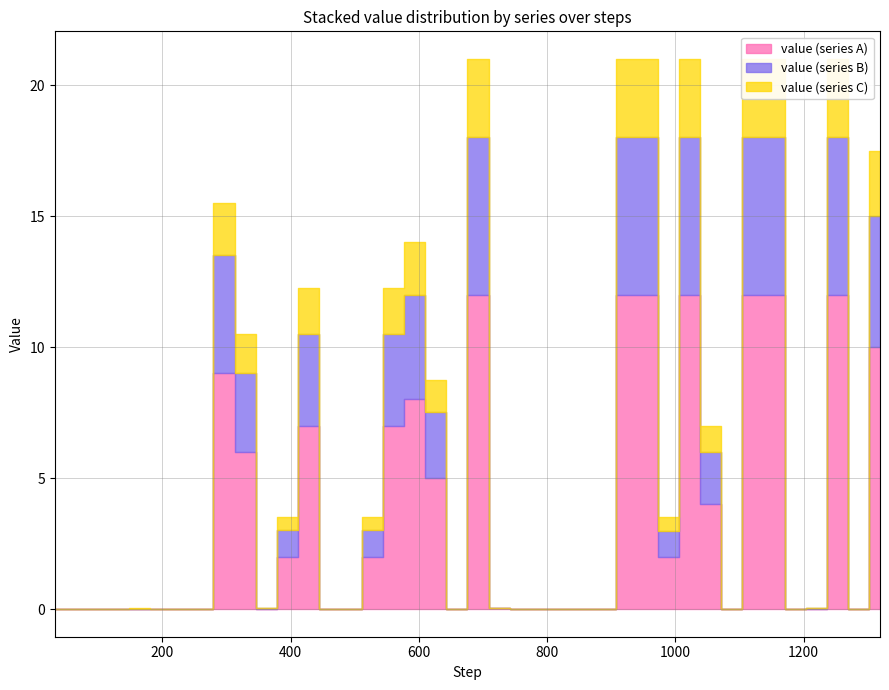

Is it true that value (series B) equals 0.0 at 14?

False